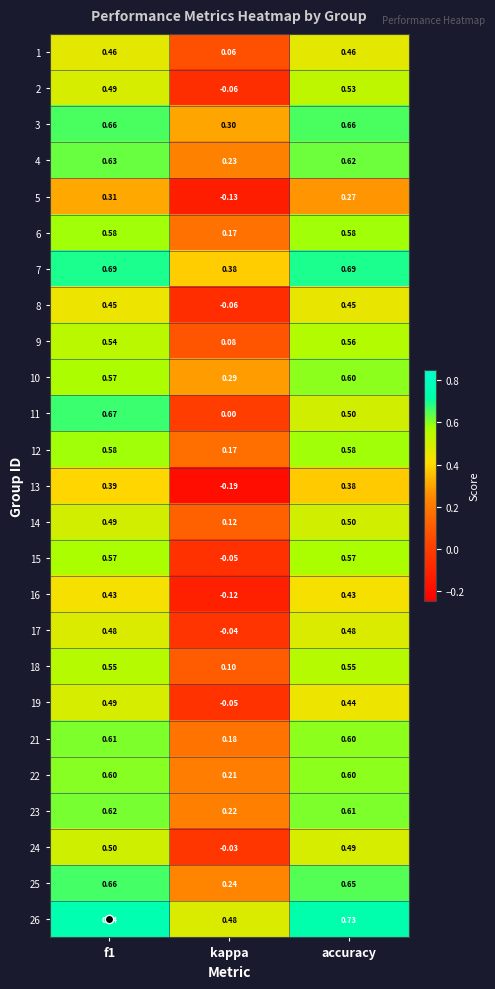

At which category does the chart reach its minimum across all series?

kappa